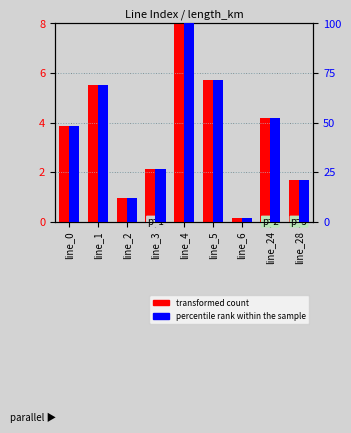

What is the sum of the transformed count values at line_0 and line_5?

9.6